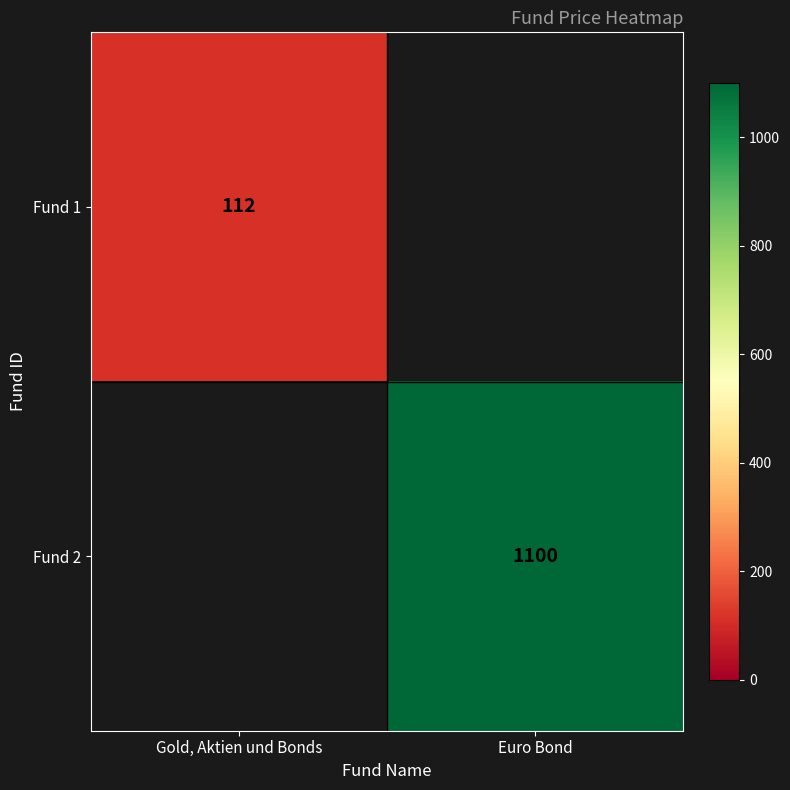

Is it true that Fund 2 equals 1100 at Euro Bond?

True